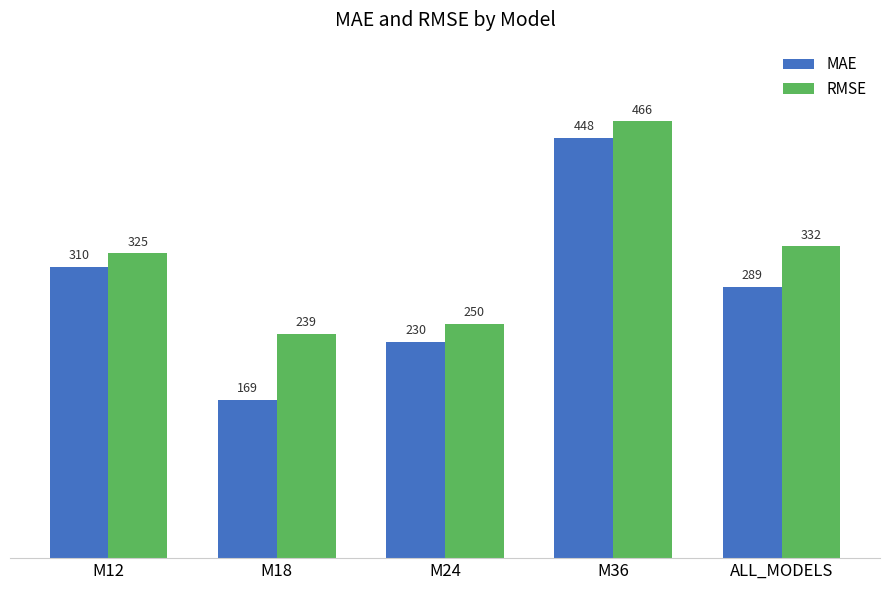

Is it true that RMSE equals 238.7 at M18?

True